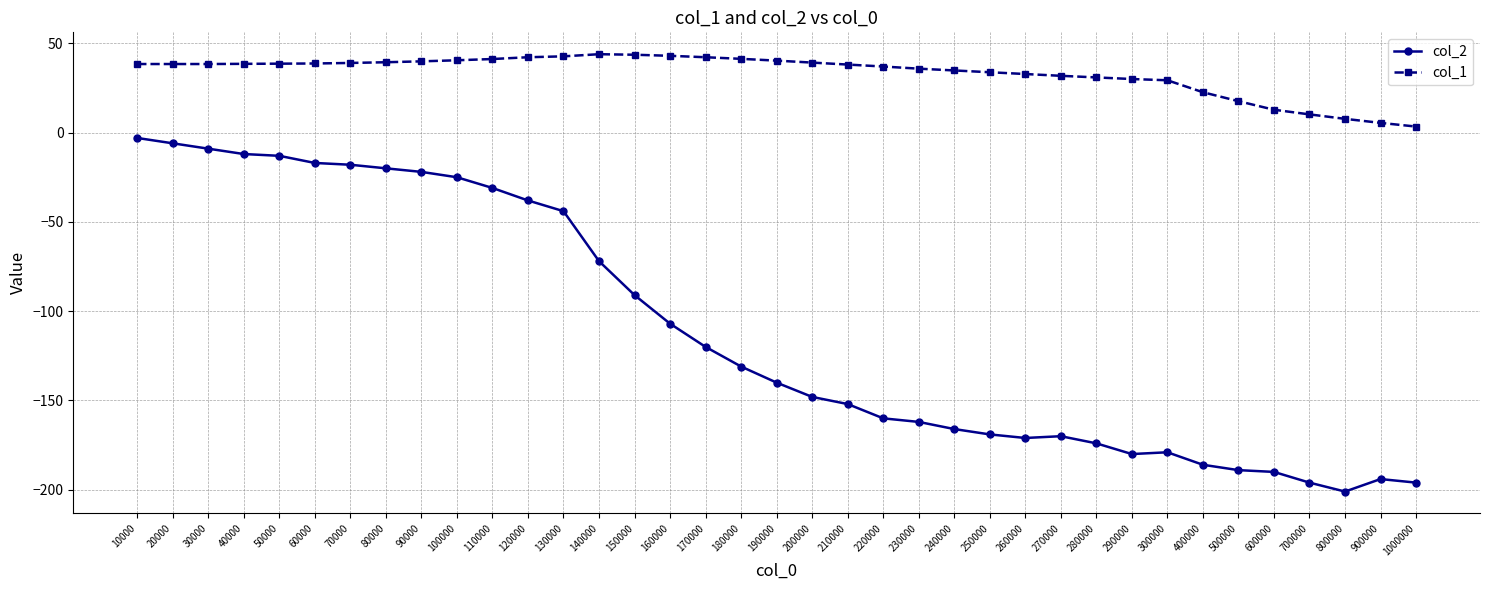

Rank the series at 500000 from lowest to highest value.

col_2, col_1